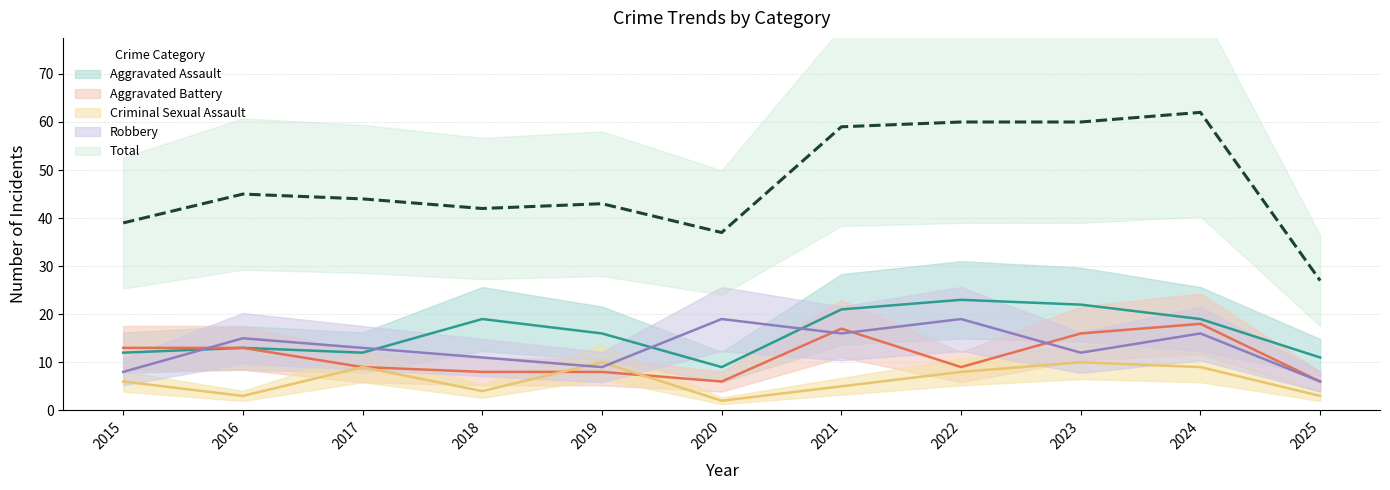

What is the value of the Criminal Sexual Assault point at the 3rd from the left?

9